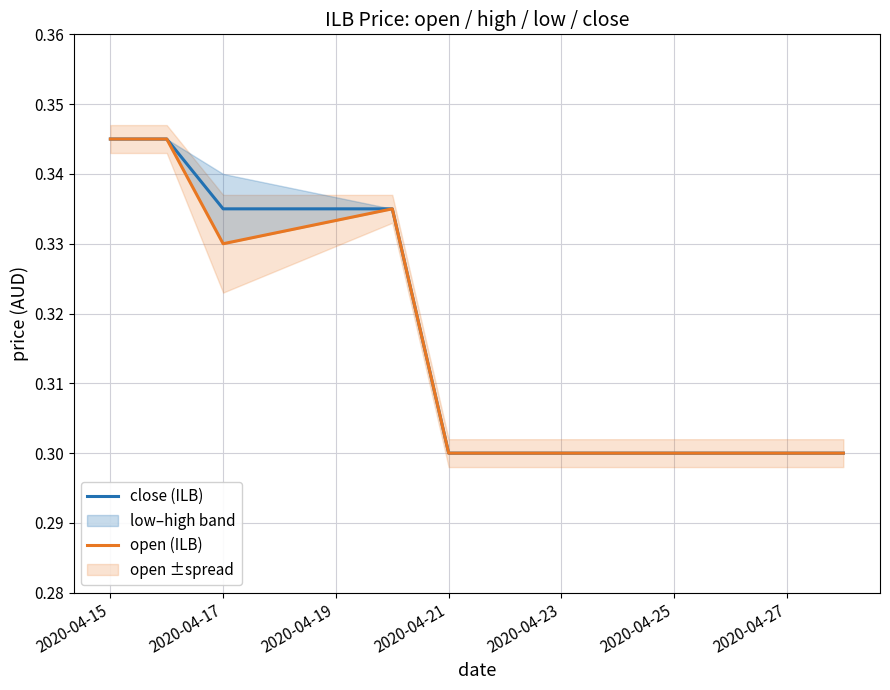

At which category is the sum across all series the highest?

2020-04-15